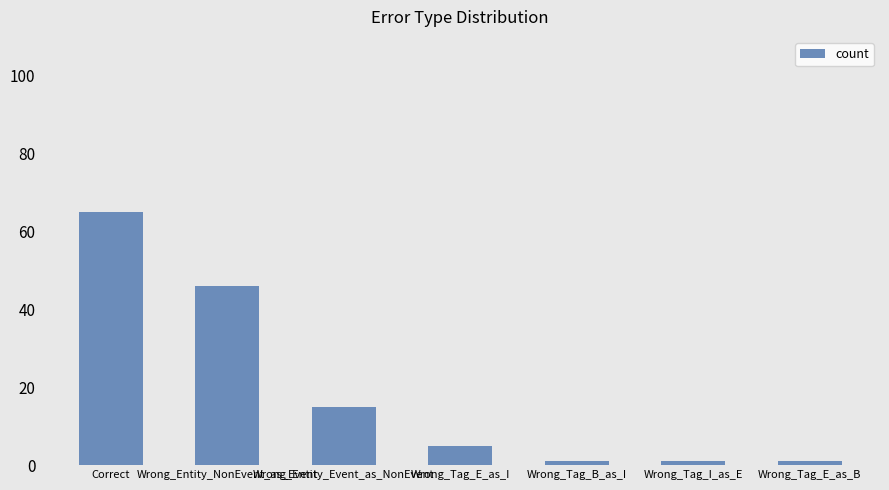

Which category has the highest value across all series?

Correct